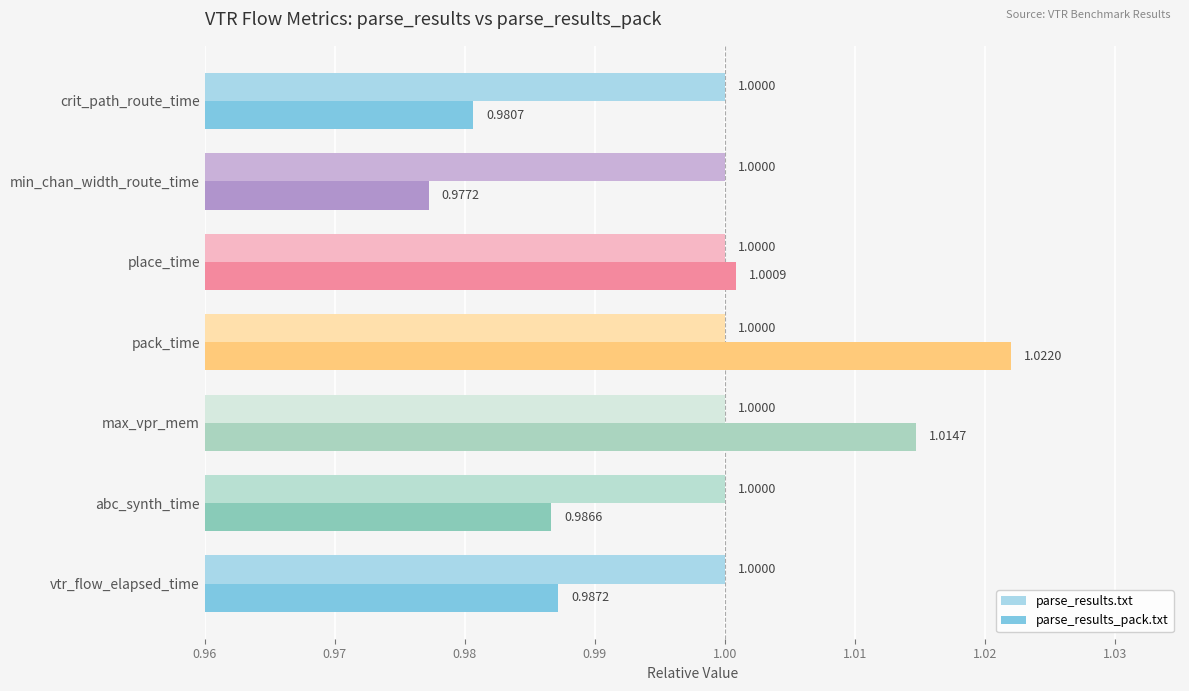

What is the sum of all parse_results.txt values?

7.0